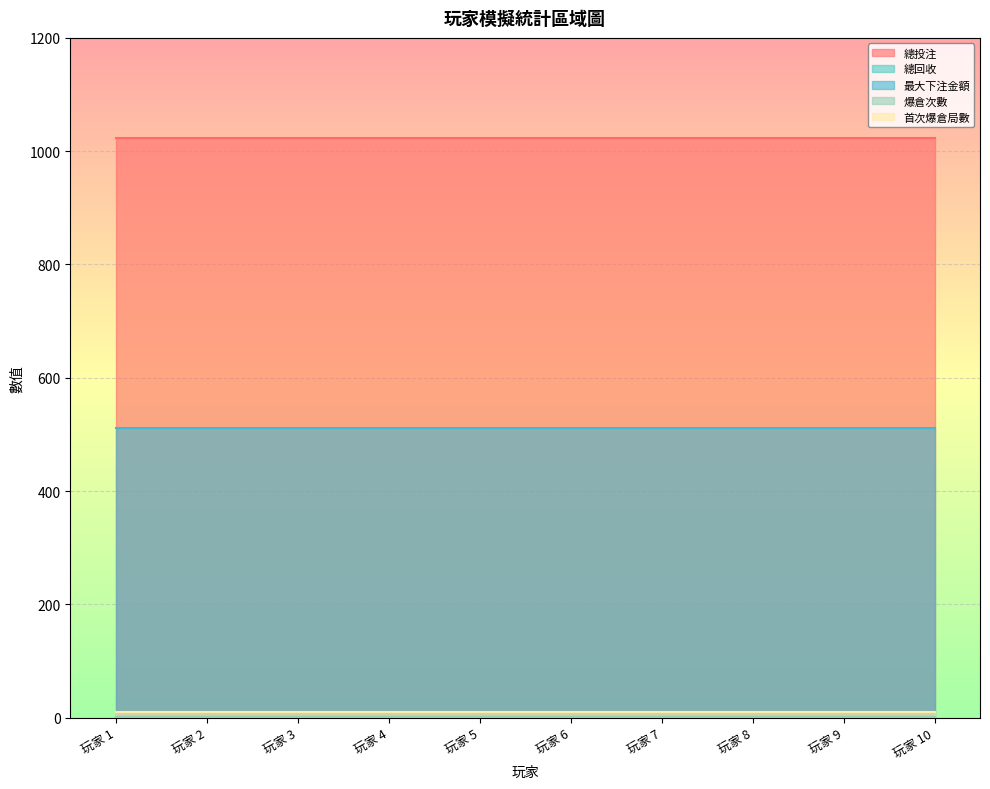

What are all the series names shown in the legend?

總投注, 總回收, 最大下注金額, 爆倉次數, 首次爆倉局數